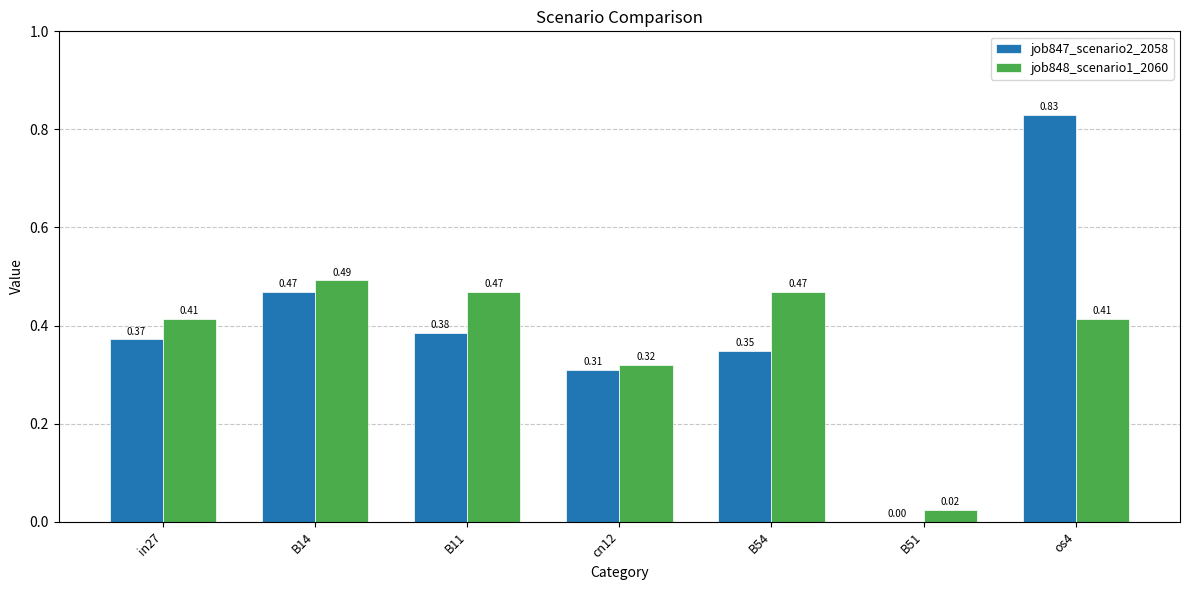

What is the sum of the job847_scenario2_2058 values at B11 and B54?

0.7